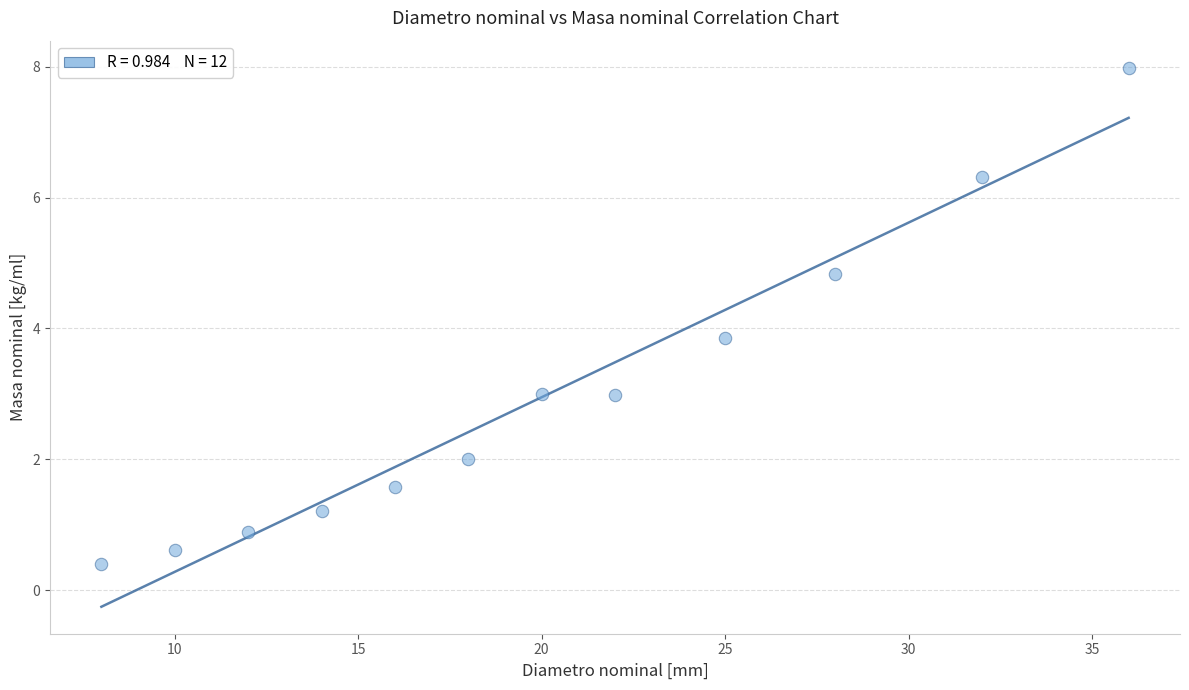

What is the range of Y values (max minus min)?

7.6